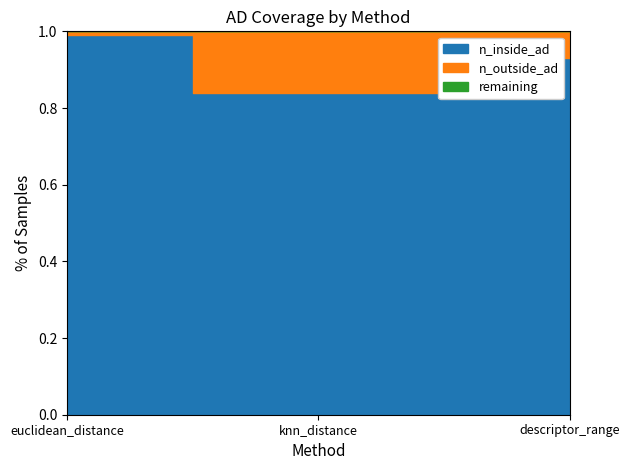

At which label does n_inside_ad first exceed 92?

euclidean_distance